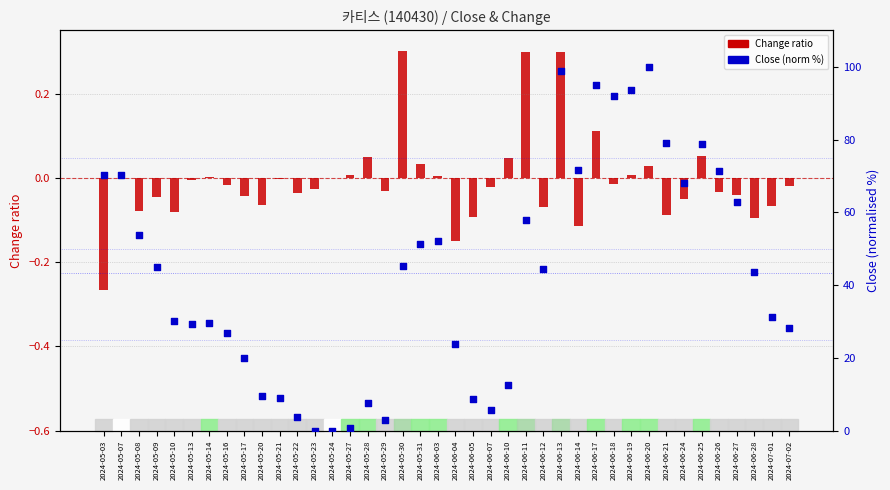

Is the value of Close (norm %) at 2024-05-24 greater than the value of Change (ratio) at 2024-05-09?

Yes